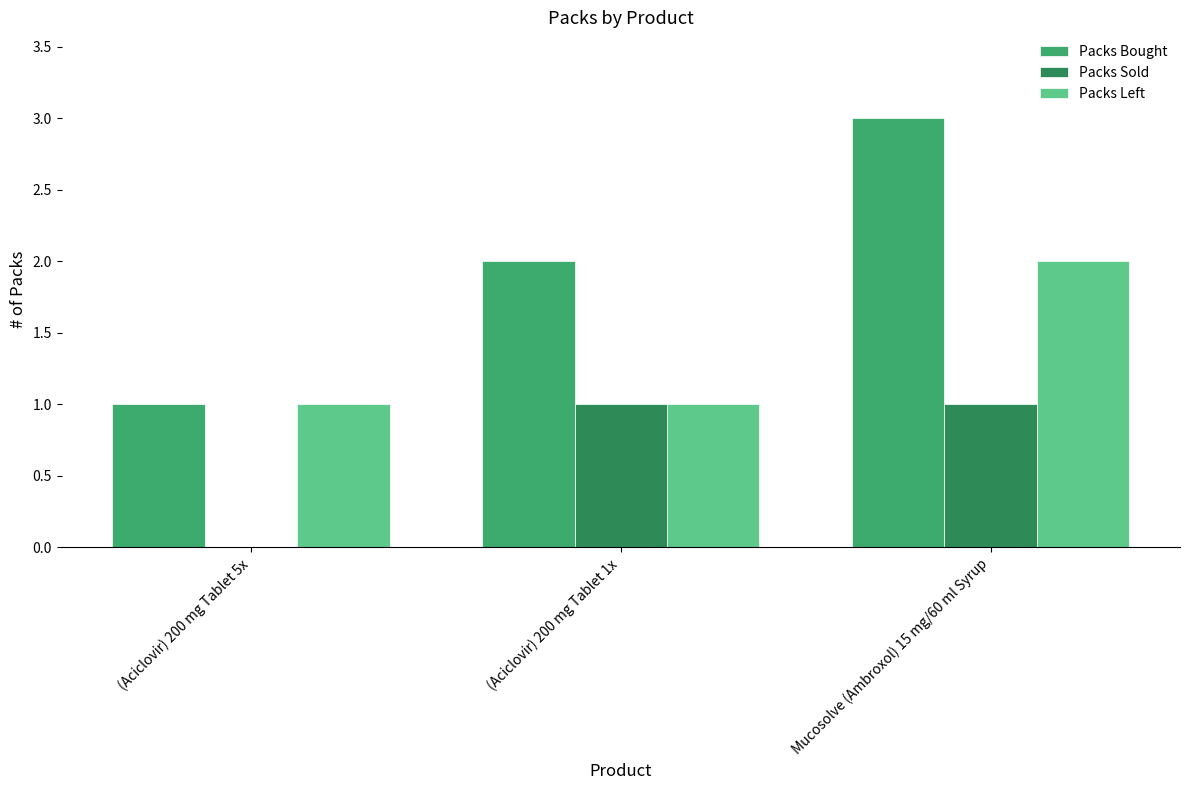

What are all the series names shown in the legend?

Packs Bought, Packs Sold, Packs Left